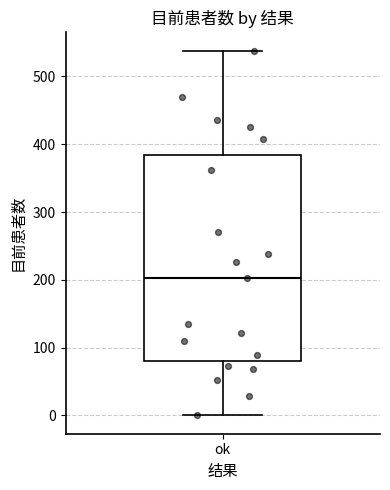

Transcribe this box plot: give where the median line is, the range the box spans, and where the two whiskers end, as read against the y-axis. The values are not printed on the chart, so give them approximately, as read against the axis.

median 200, box 80 to 380, whiskers 0 to 540